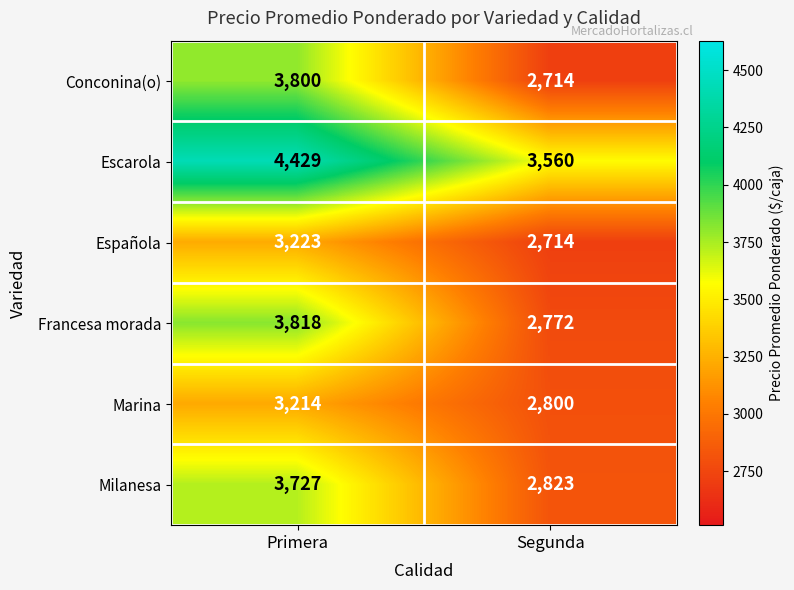

Which series changed the most between Primera and Segunda?

Conconina(o)